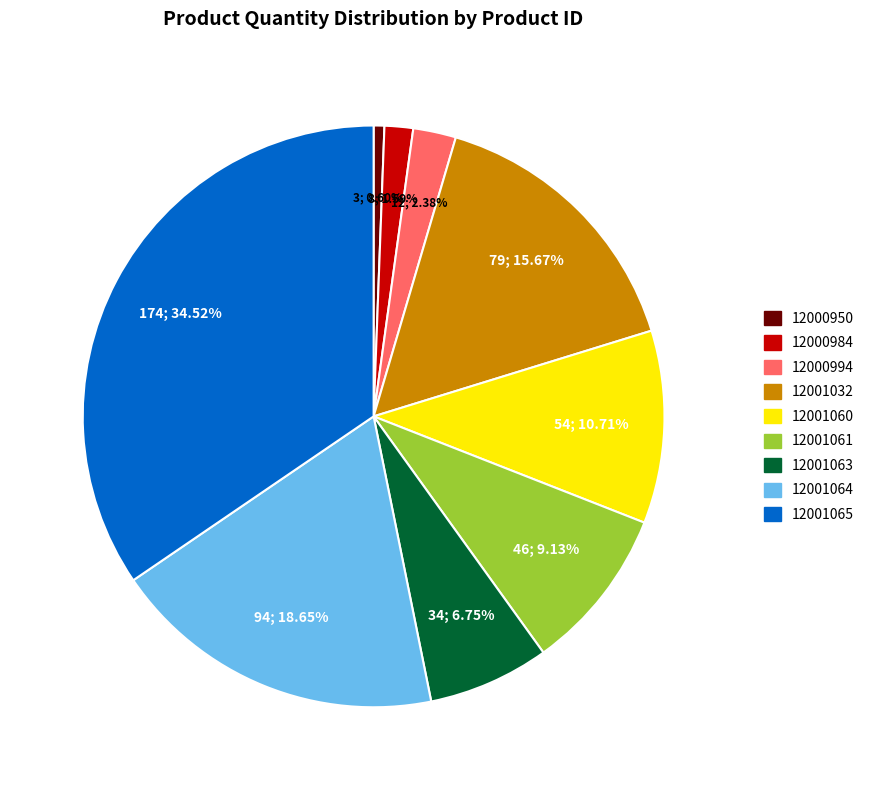

Combined, do 12001060 and 12001032 account for over 50%?

No